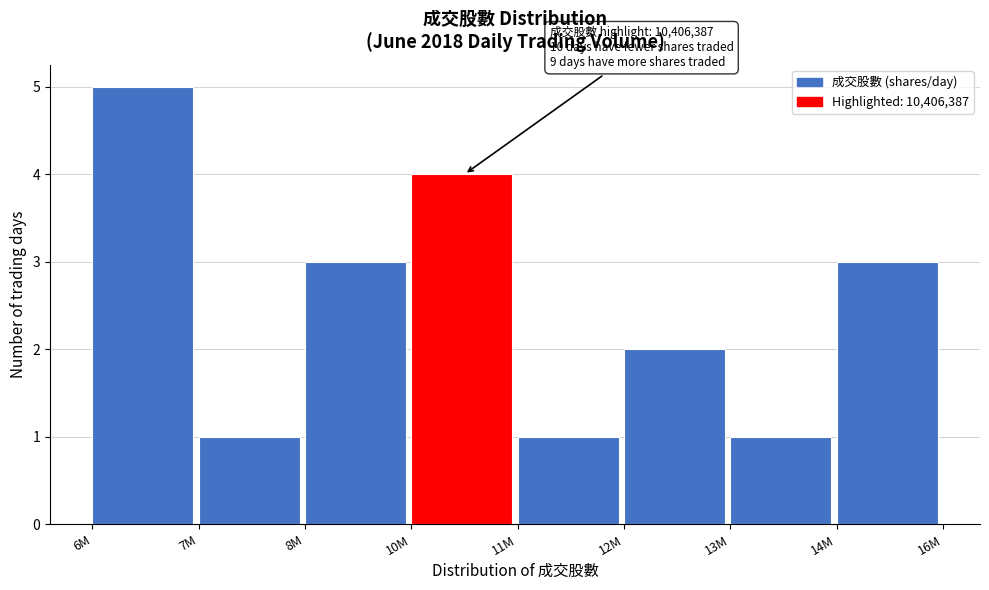

Reading left to right, extract all data points from this chart.

6M=5	7M=1	8M=3	10M=4	11M=1	12M=2	13M=1	14M=3